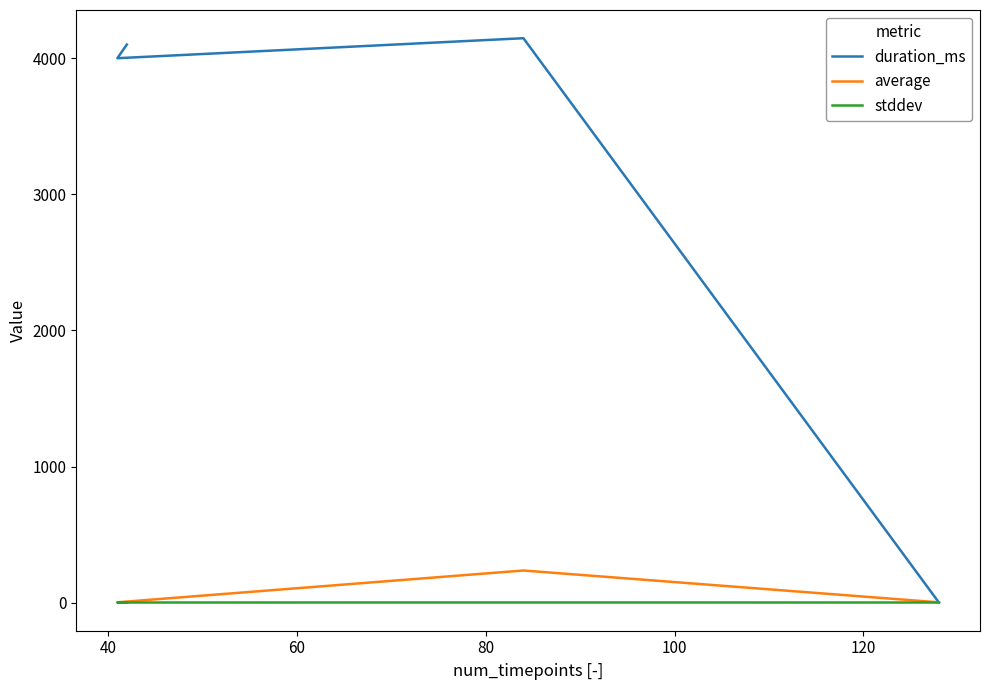

What is the average value of the stddev series?

0.1